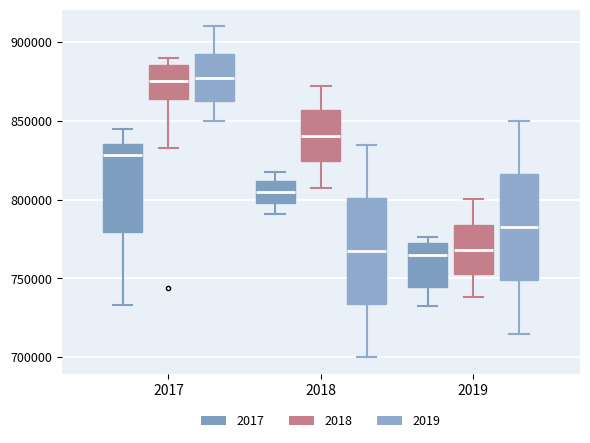

Reading left to right, transcribe this box plot: for each box, give where its median line is, the range the box spans, and where its two whiskers end, as read against the y-axis. The values are not printed on the chart, so give them approximately, as read against the axis.

2017 (2017): median 830000, box 780000 to 835000, whiskers 735000 to 845000
2017 (2018): median 875000, box 865000 to 885000, whiskers 835000 to 890000
2017 (2019): median 875000, box 865000 to 895000, whiskers 850000 to 910000
2018 (2017): median 805000, box 800000 to 810000, whiskers 790000 to 815000
2018 (2018): median 840000, box 825000 to 855000, whiskers 810000 to 870000
2018 (2019): median 770000, box 735000 to 800000, whiskers 700000 to 835000
2019 (2017): median 765000, box 745000 to 775000, whiskers 730000 to 775000 (just above the box's upper edge)
2019 (2018): median 770000, box 755000 to 785000, whiskers 740000 to 800000
2019 (2019): median 785000, box 750000 to 815000, whiskers 715000 to 850000